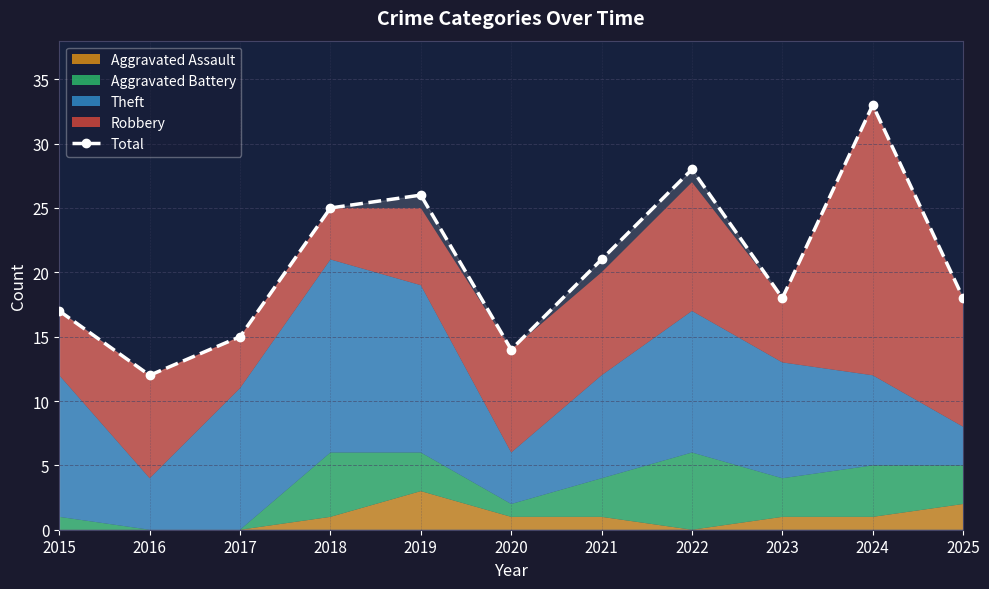

What is the ratio of the value at 2015 to the value at 2025?

0.9